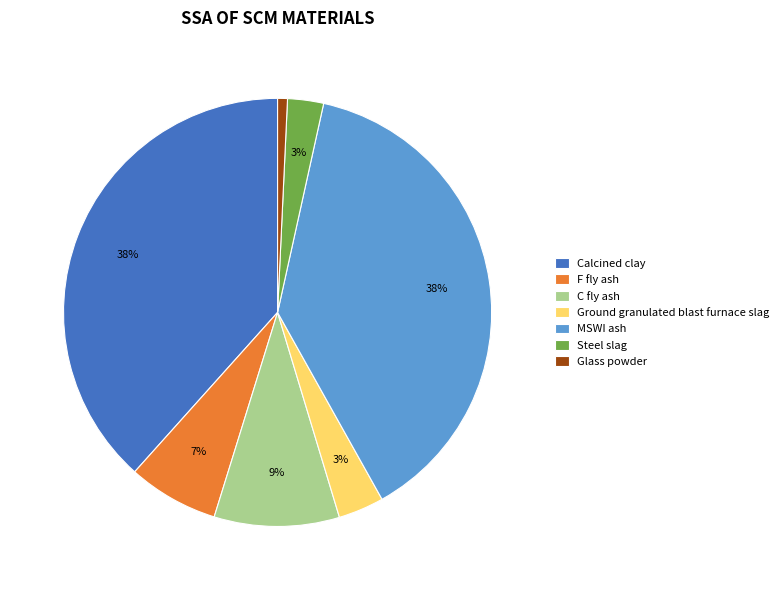

Is there a majority slice in this chart?

No